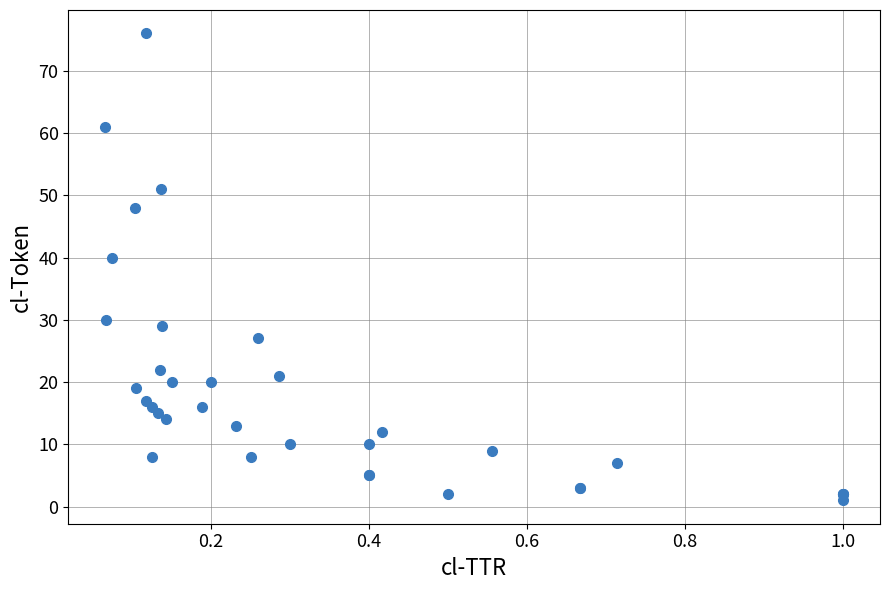

What Y value in the scatter plot is closest to 38?

40